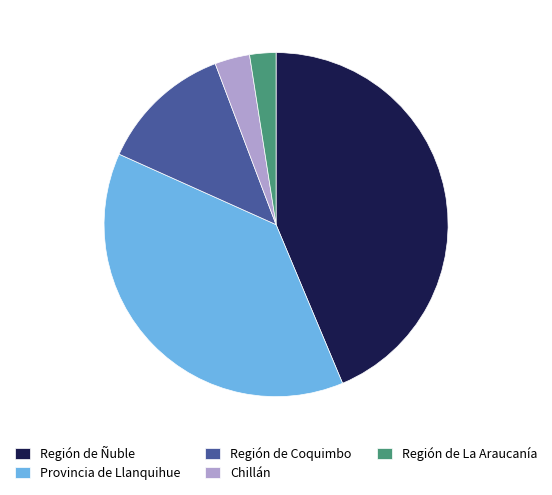

Between Región de La Araucanía and Provincia de Llanquihue, which is larger?

Provincia de Llanquihue